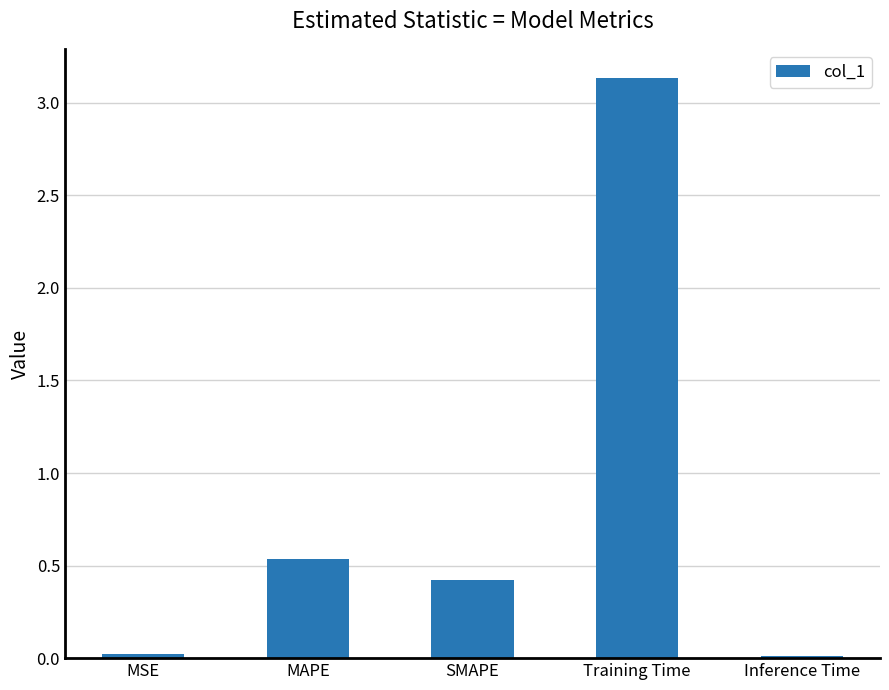

What is the difference between the values at SMAPE and MSE?

0.4